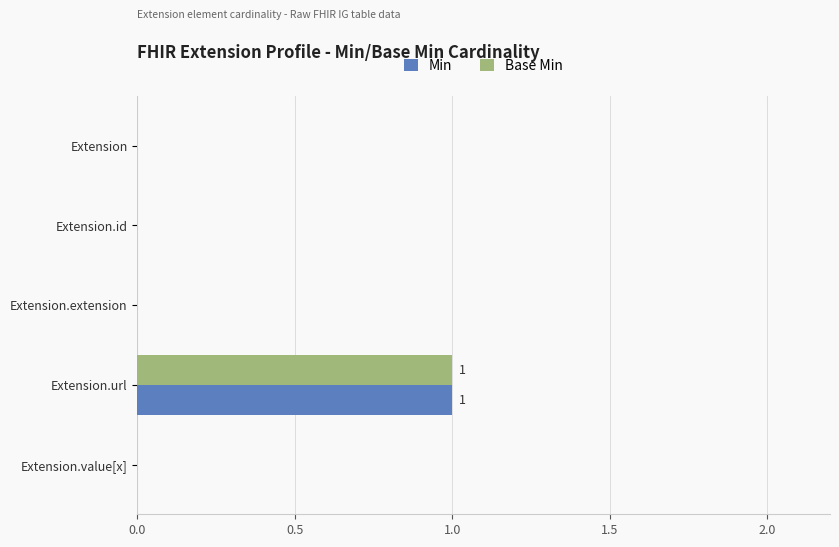

Is the value of Min at Extension.url greater than the value of Base Min at Extension.extension?

Yes